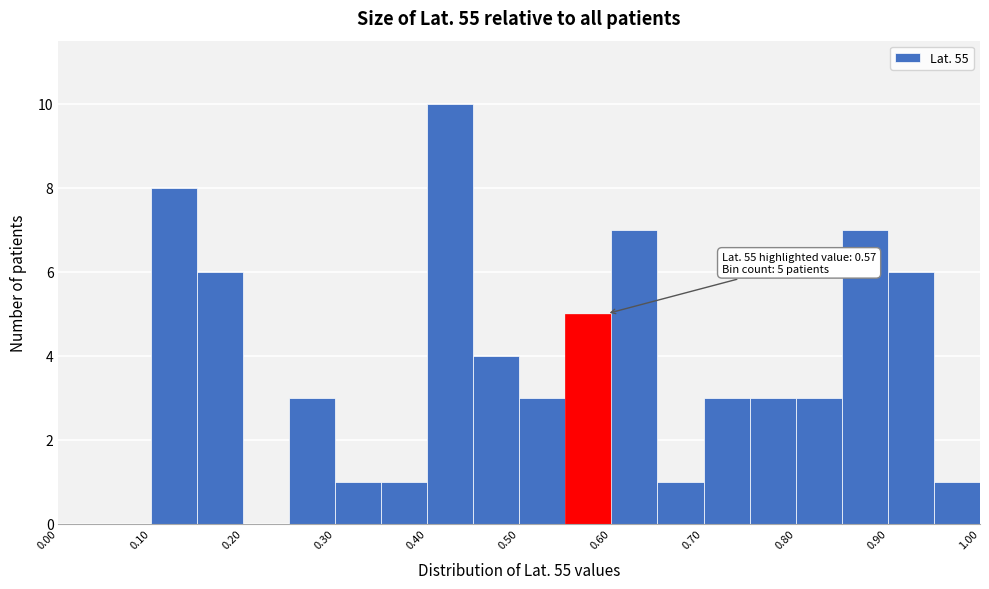

Which range on the x-axis has the tallest bar?

0.40 to 0.45